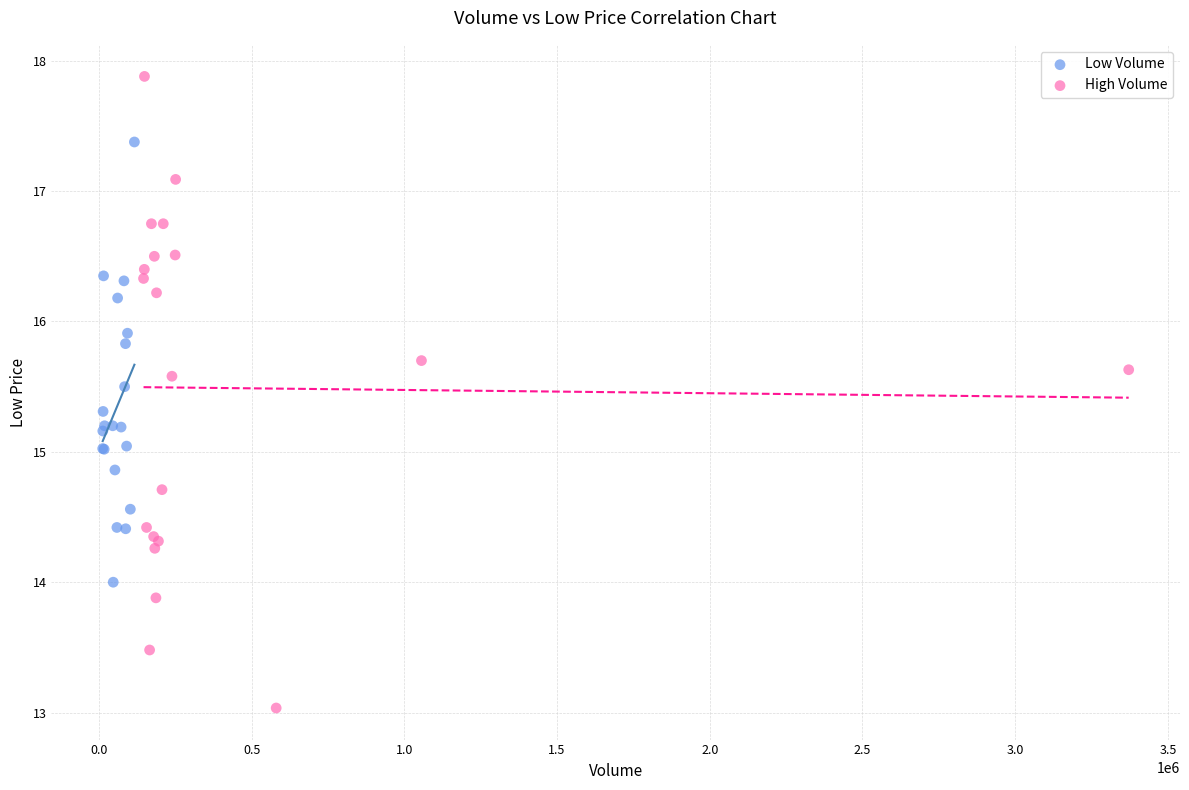

Which series reaches the minimum Y coordinate?

High Volume